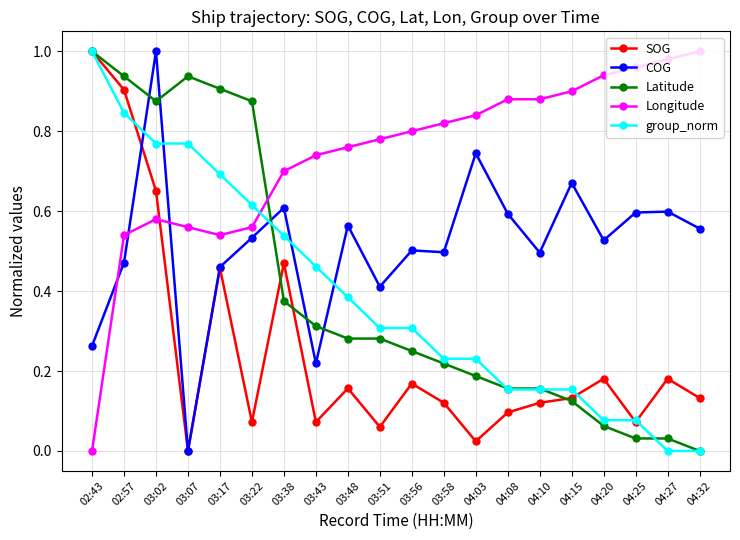

Which series has the largest total across all categories?

Longitude